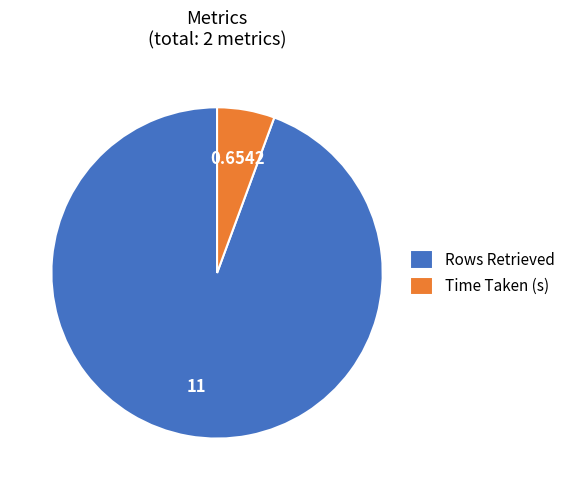

Which category has the smallest portion of the pie?

Time Taken (s)